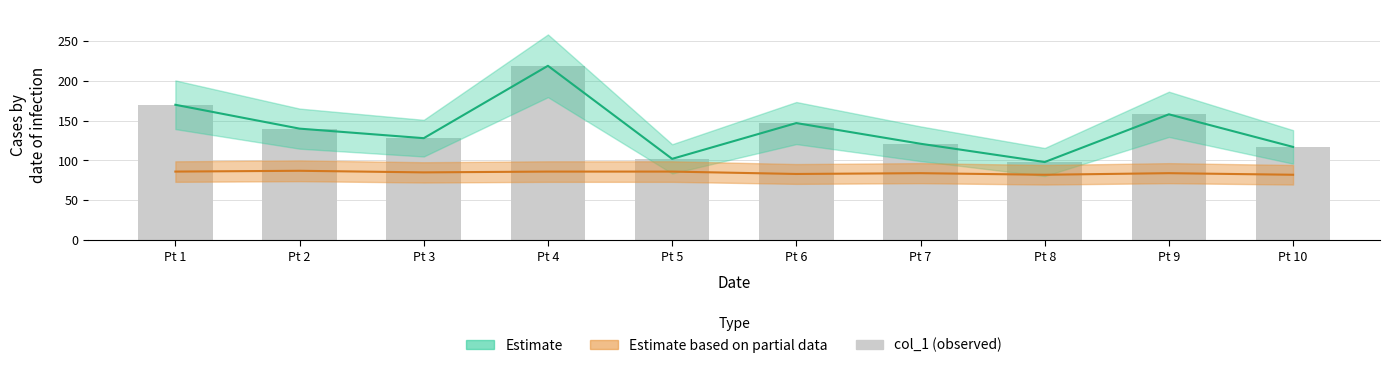

True or false: the data shows 104 at Pt 9.

False